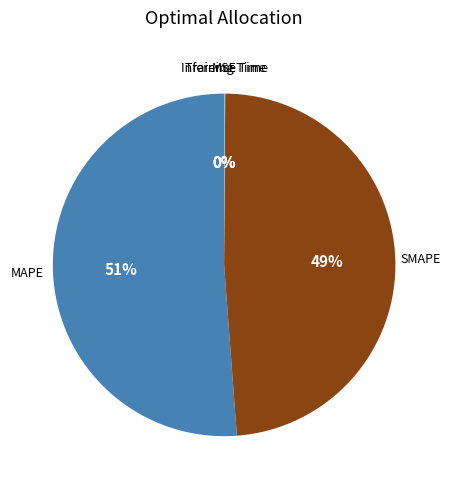

Is there any slice that represents more than half of the pie?

Yes